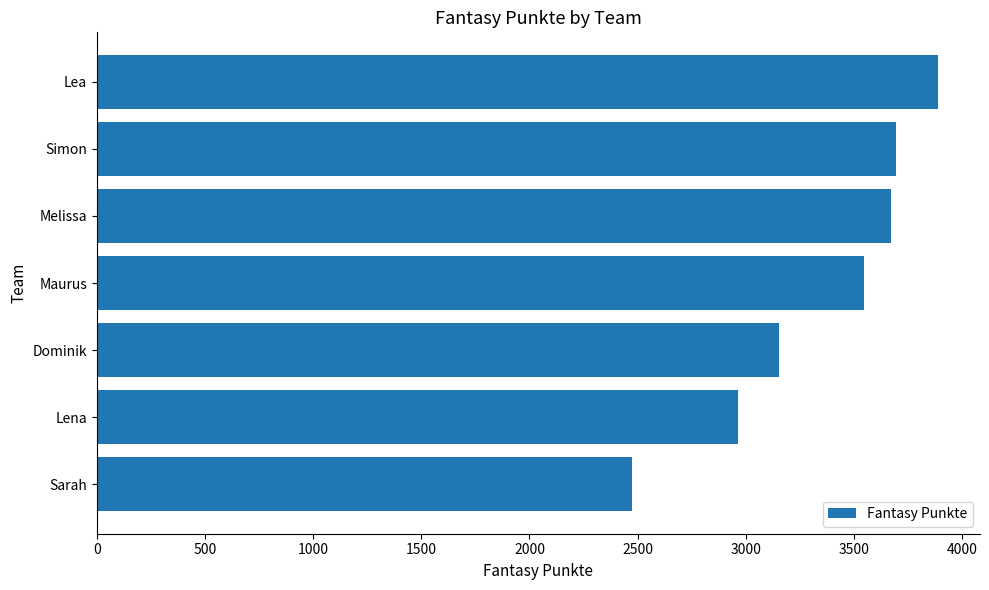

What is the minimum value shown in the chart?

2476